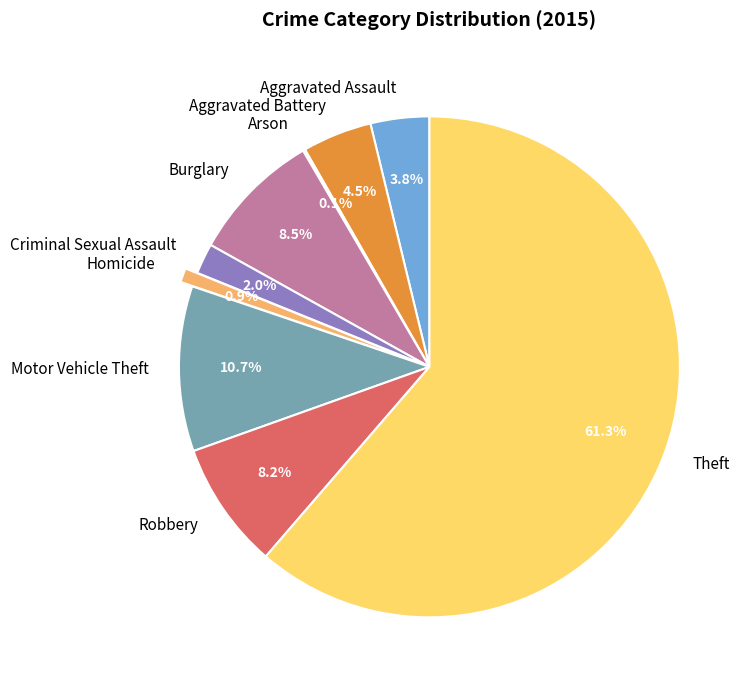

Is it true that Theft is 61% of the pie?

True